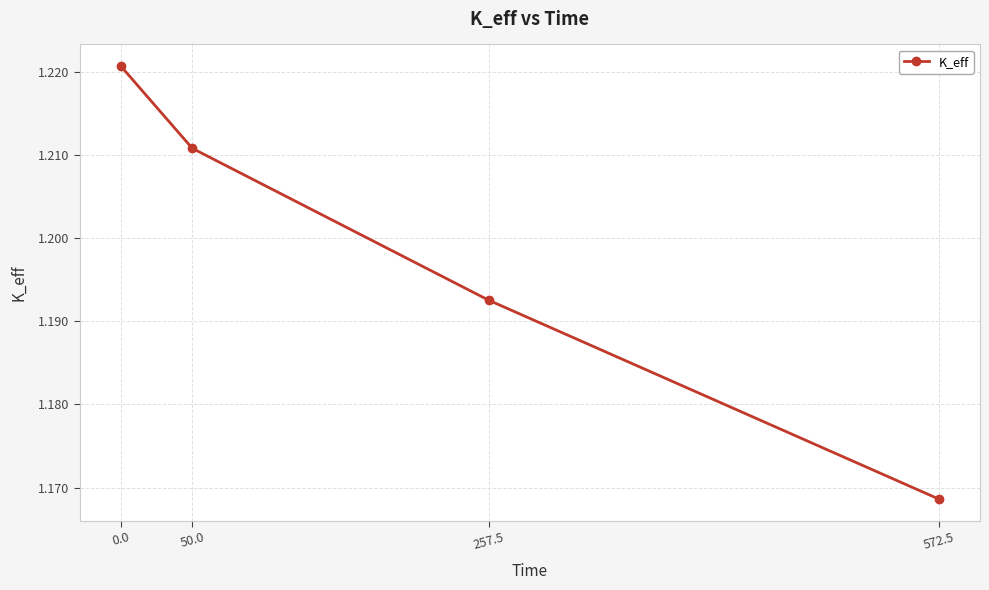

Rank the categories by value from highest to lowest.

0.0, 50.0, 257.5, 572.5